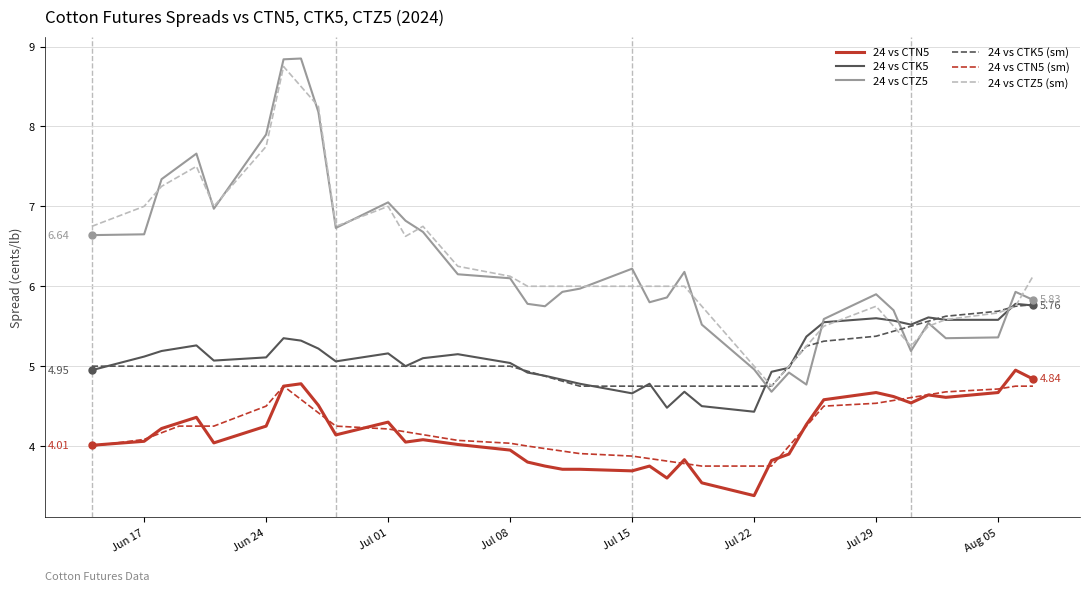

True or false: 24 vs CTK5 (sm) and 24 vs CTN5 (sm) cross at least once.

False